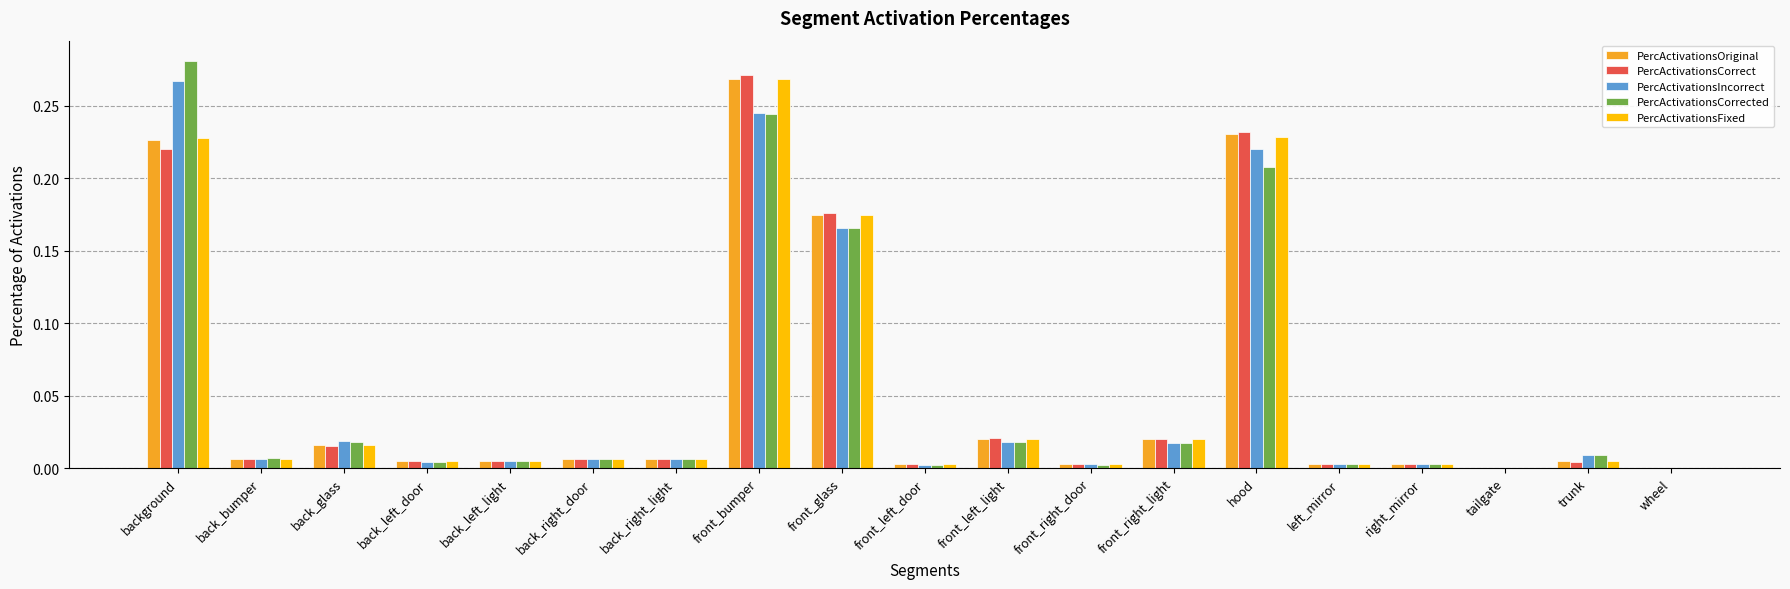

How many categories are shown in the chart?

19